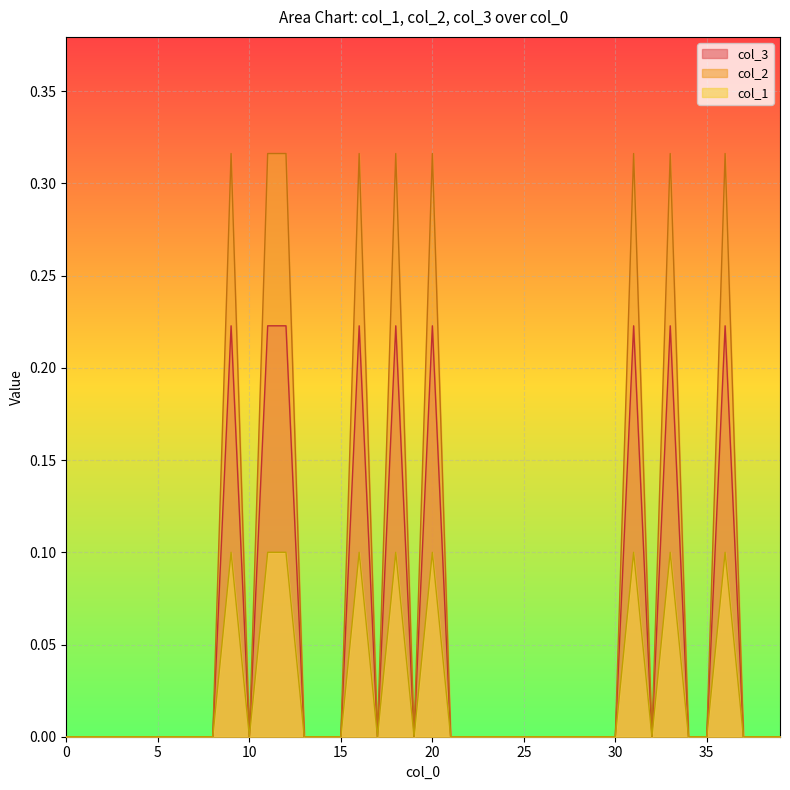

In col_1, how many points are lower than both neighbors (excluding endpoints)?

4